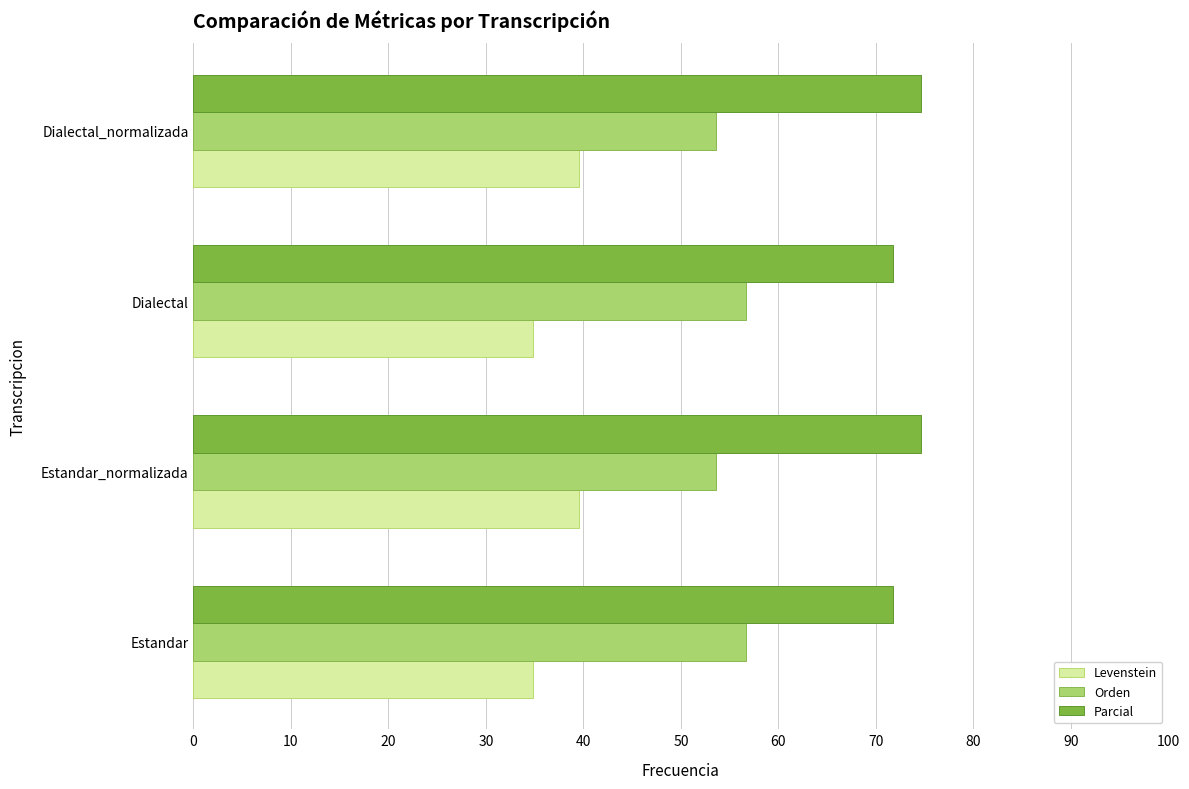

Rank the series by their average value, from highest to lowest.

Parcial, Orden, Levenstein